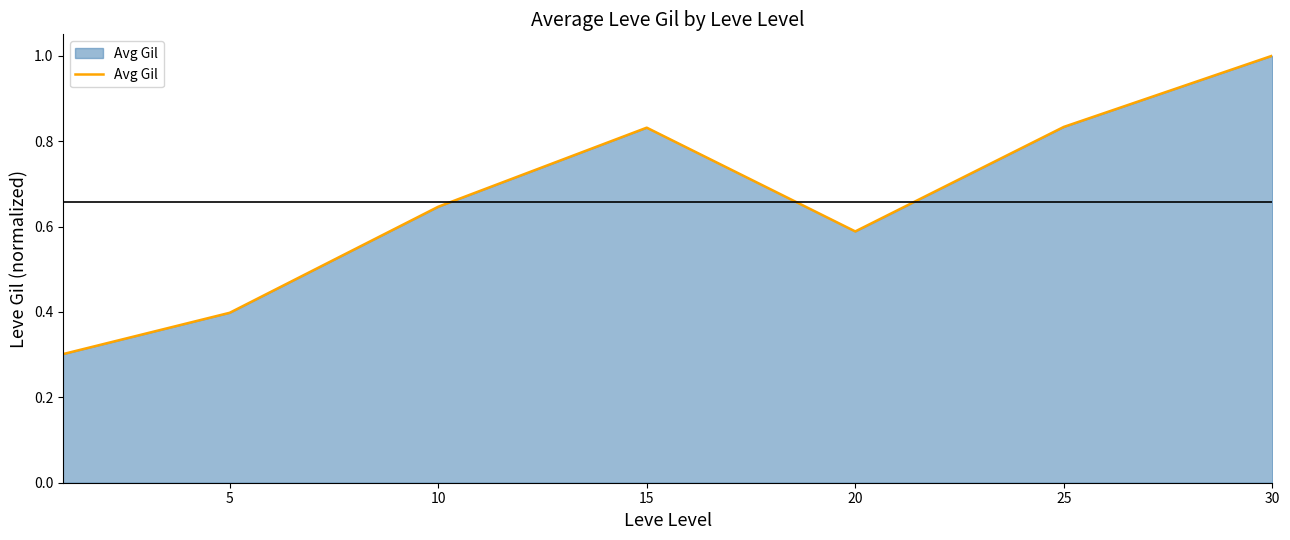

What is the sum of all values?

4.6